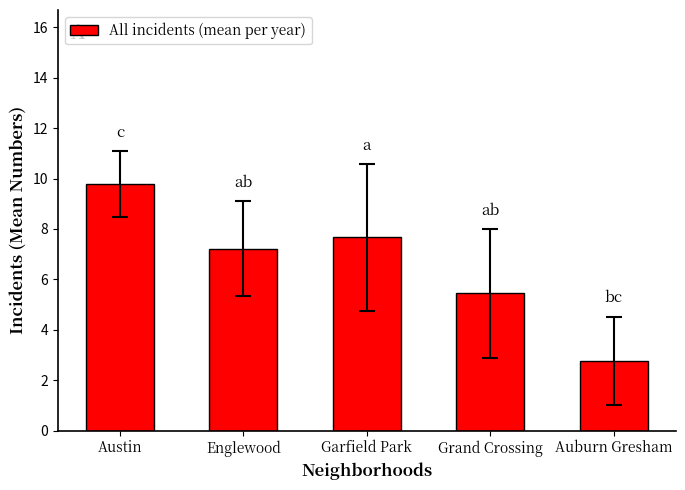

Which has a higher value, Auburn Gresham or Grand Crossing?

Grand Crossing